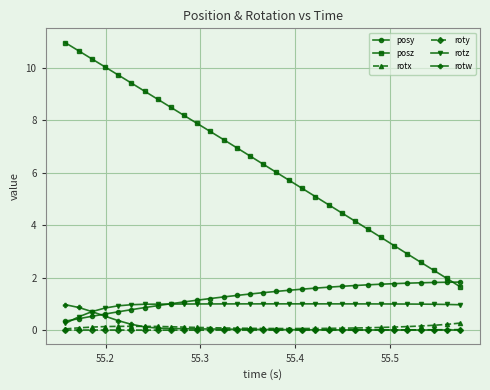

Which series has the largest total across all categories?

posz